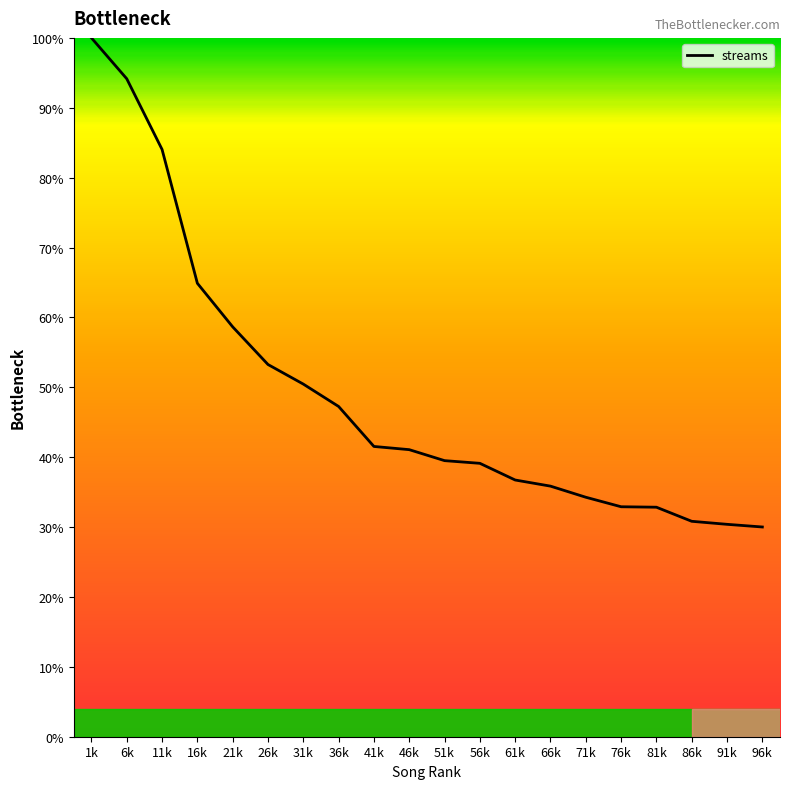

Does the chart display data point markers on the line(s)?

No